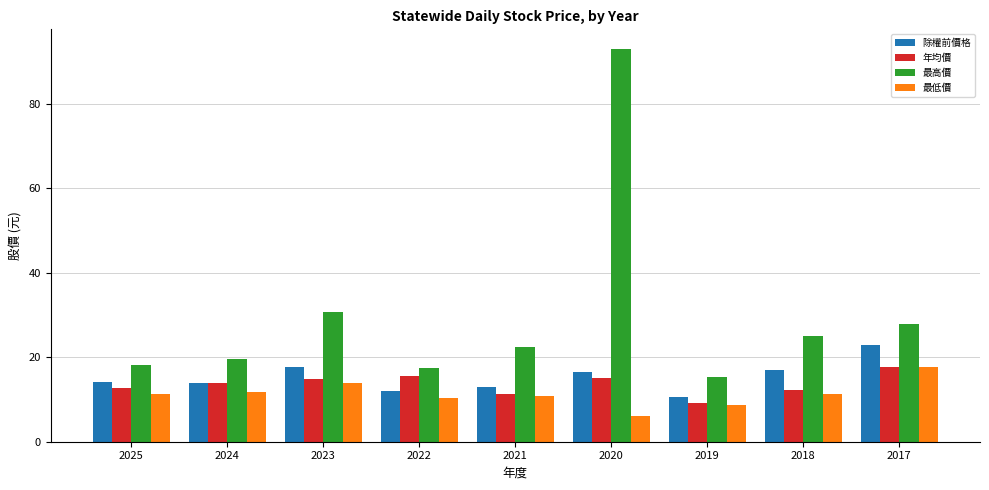

What is the difference between the 除權前價格 values at 2018 and 2020?

0.5